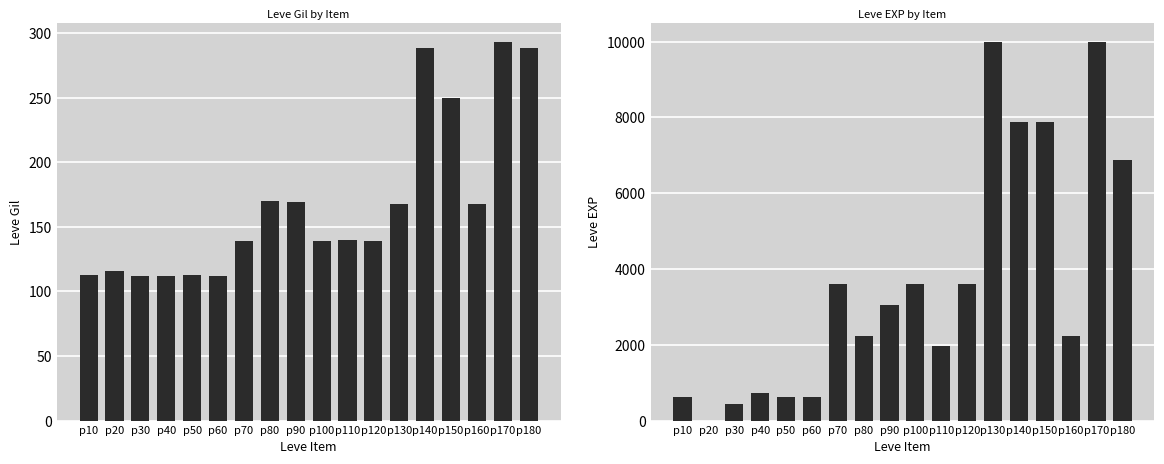

At p60, list the series in order from largest to smallest.

Leve EXP, Leve Gil